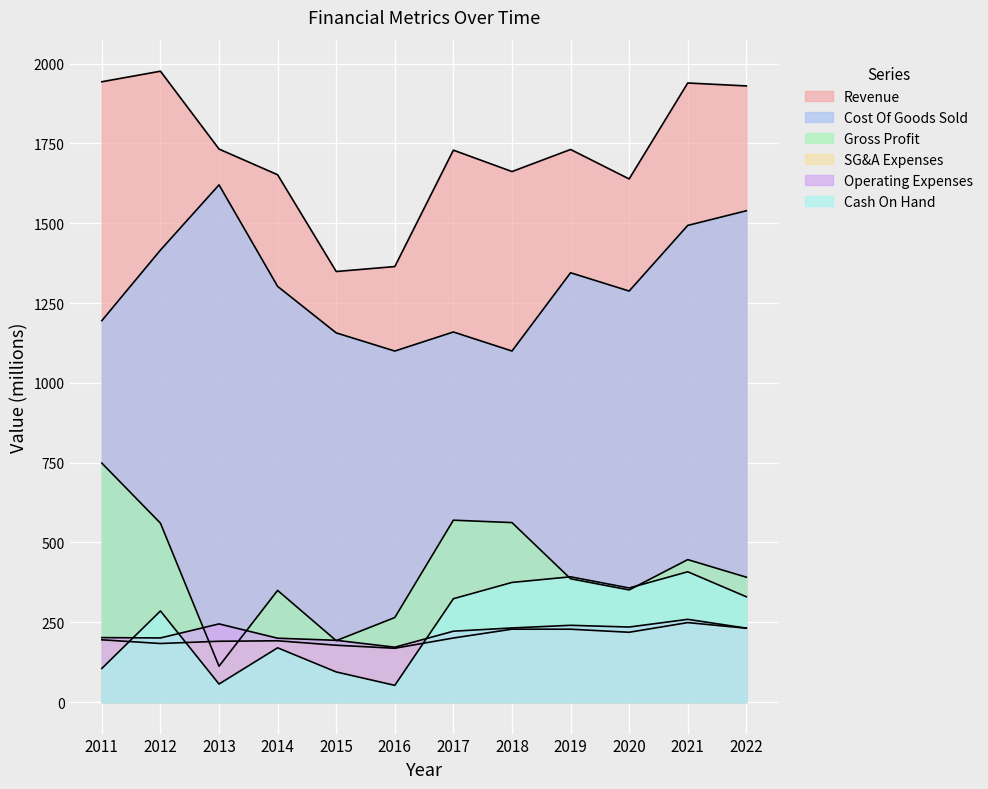

At which label is Operating Expenses closest to 215?

2017